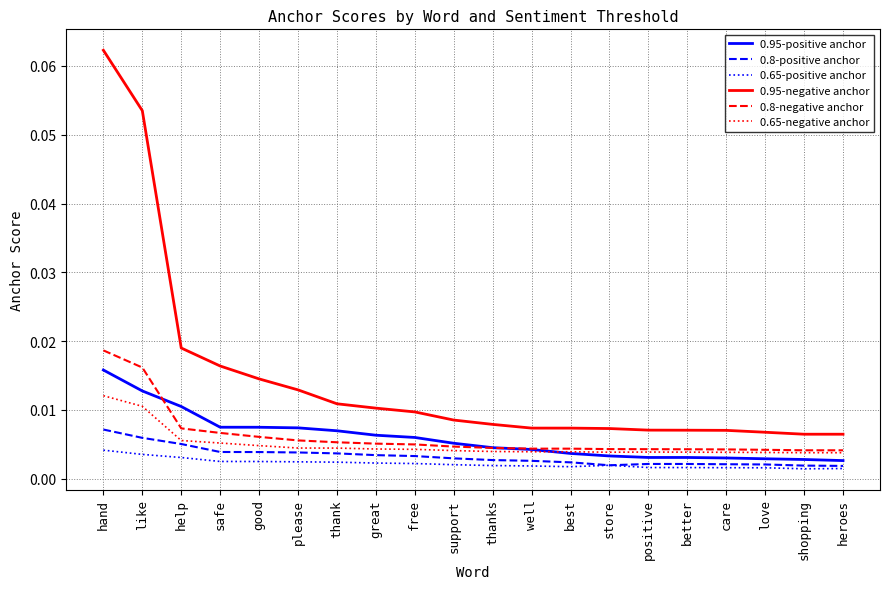

True or false: 0.8-positive anchor and 0.95-positive anchor intersect in this chart.

False